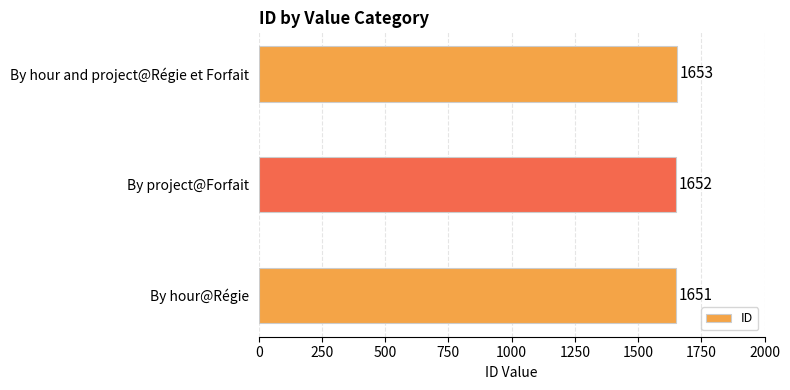

How many values are between 1651 and 1653?

3